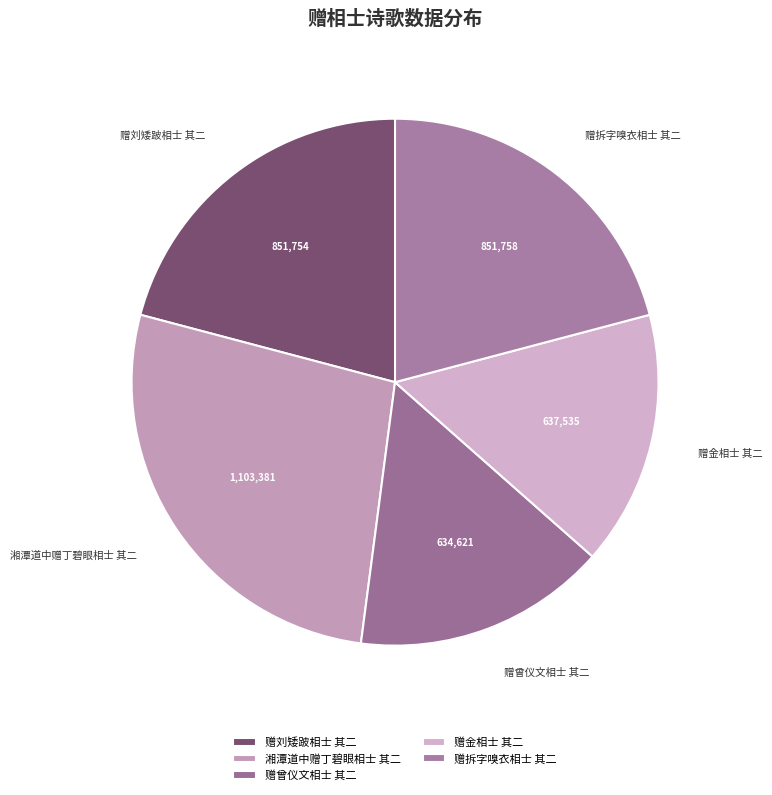

Which slice is the largest?

湘潭道中赠丁碧眼相士 其二